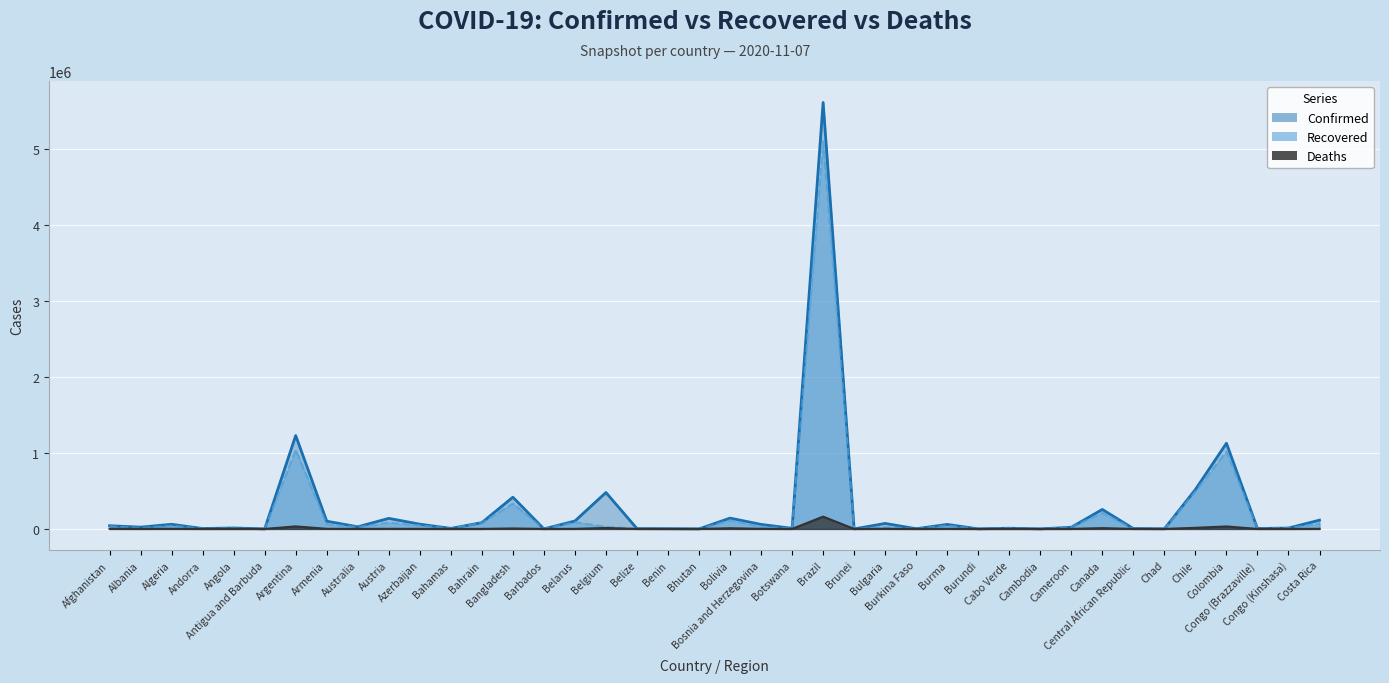

At which label does Deaths reach its peak?

Brazil